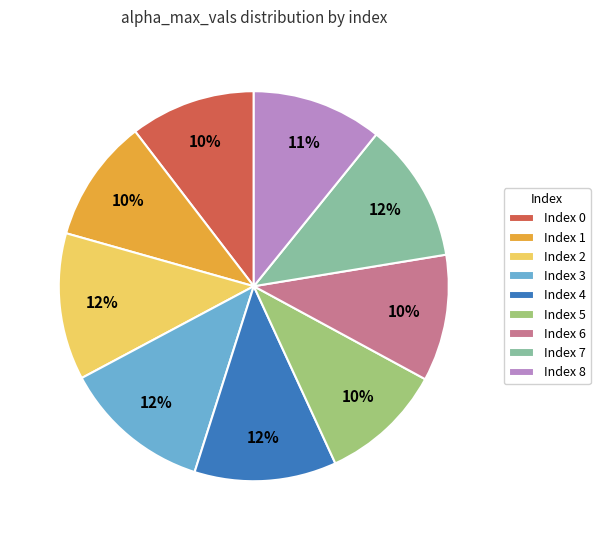

Is the sum of Index 4 and Index 6 greater than half?

No